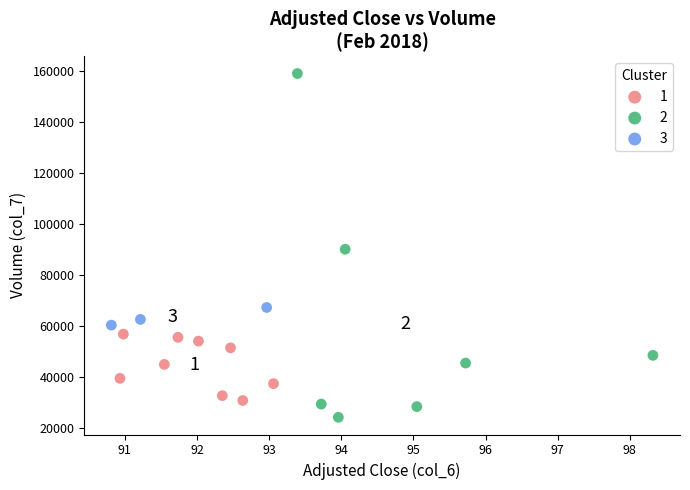

Which series contains the highest Y value?

2